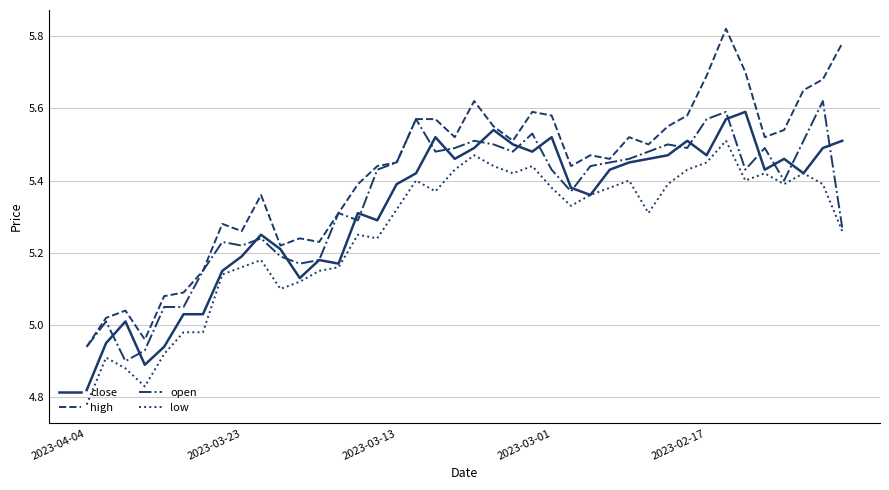

Which series has the widest spread of values?

high